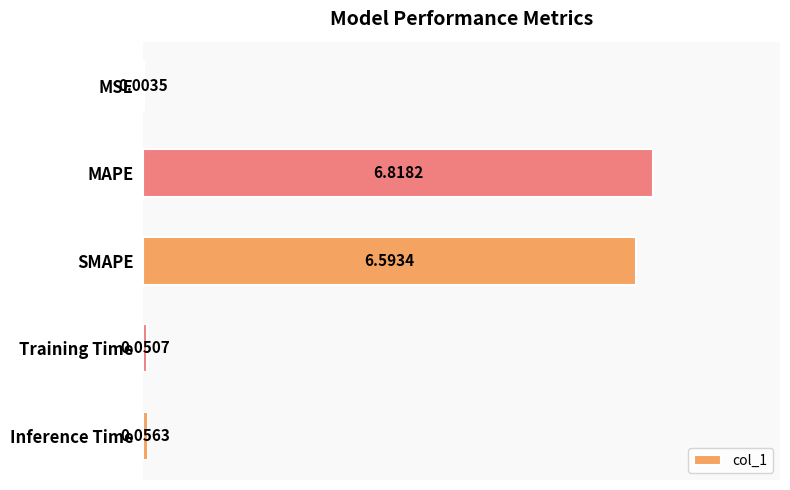

Does the chart contain stacked bars?

No